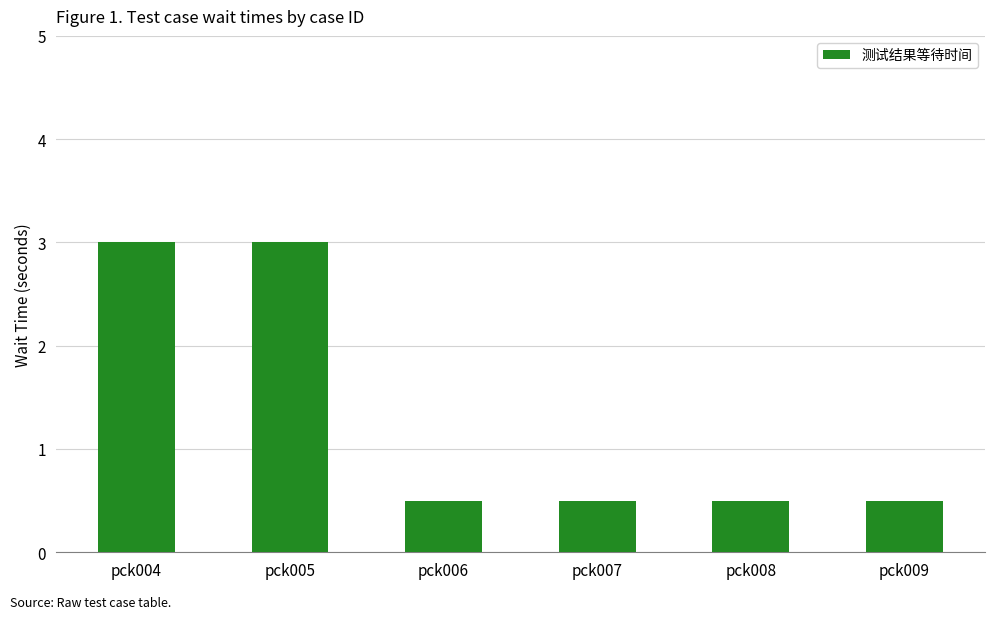

The chart shows a value of 0.9 at pck008. True or false?

False